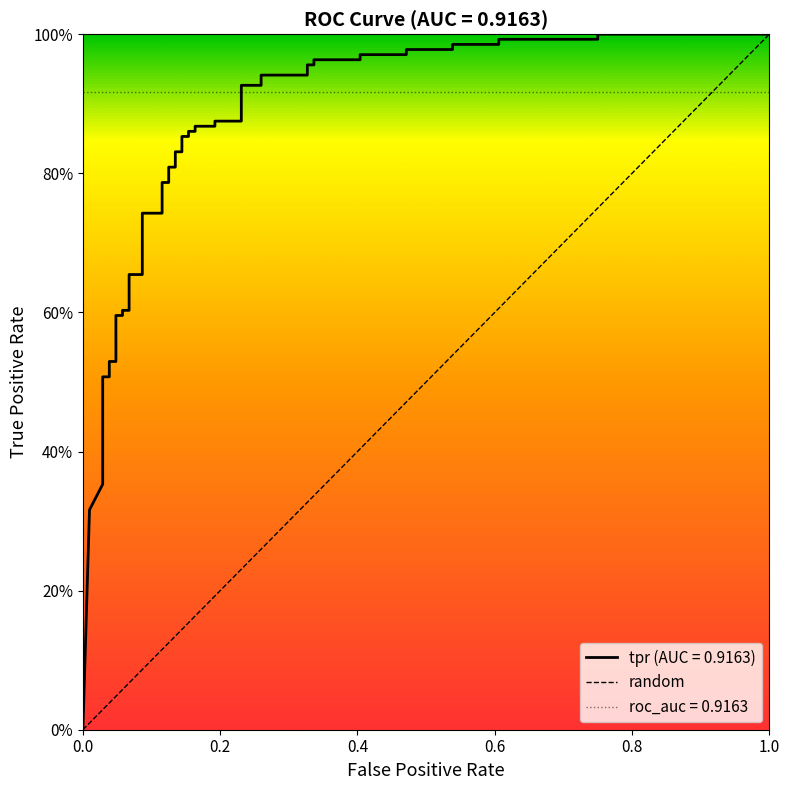

Which has a higher value, 0.0 or 0.2?

0.2